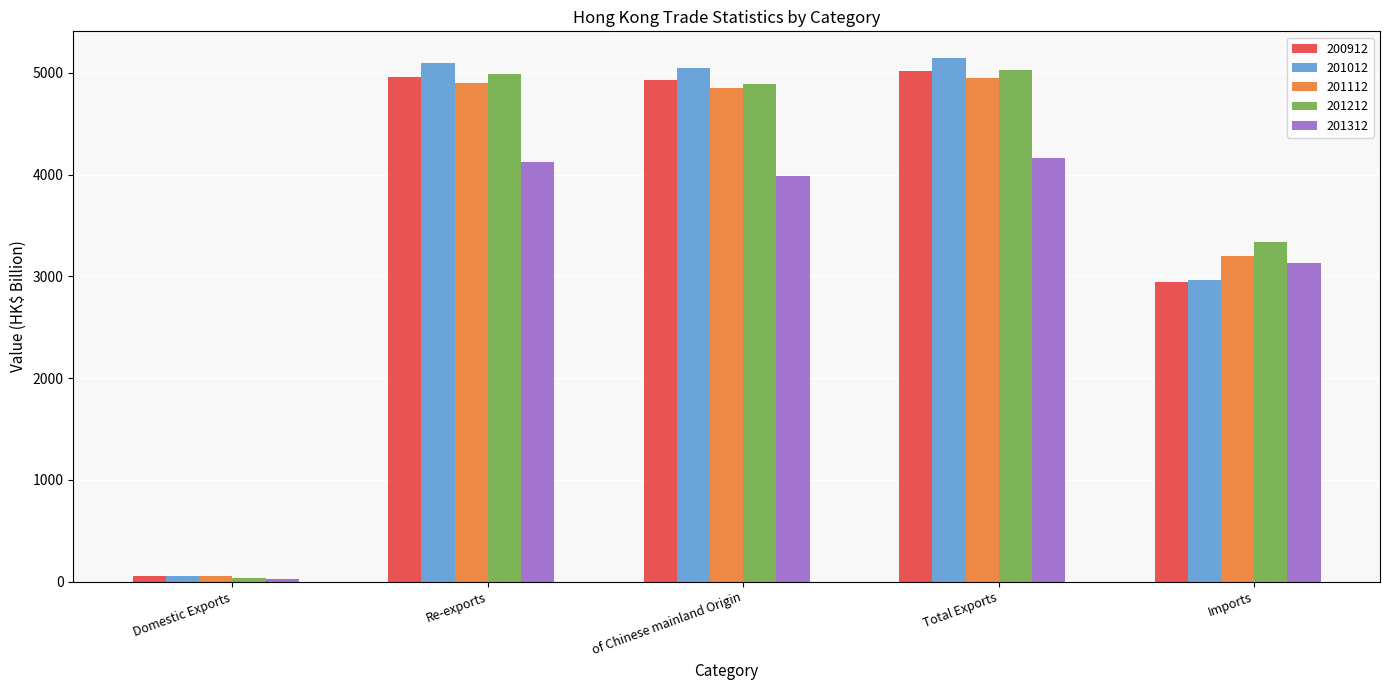

How many bars are there in total?

25